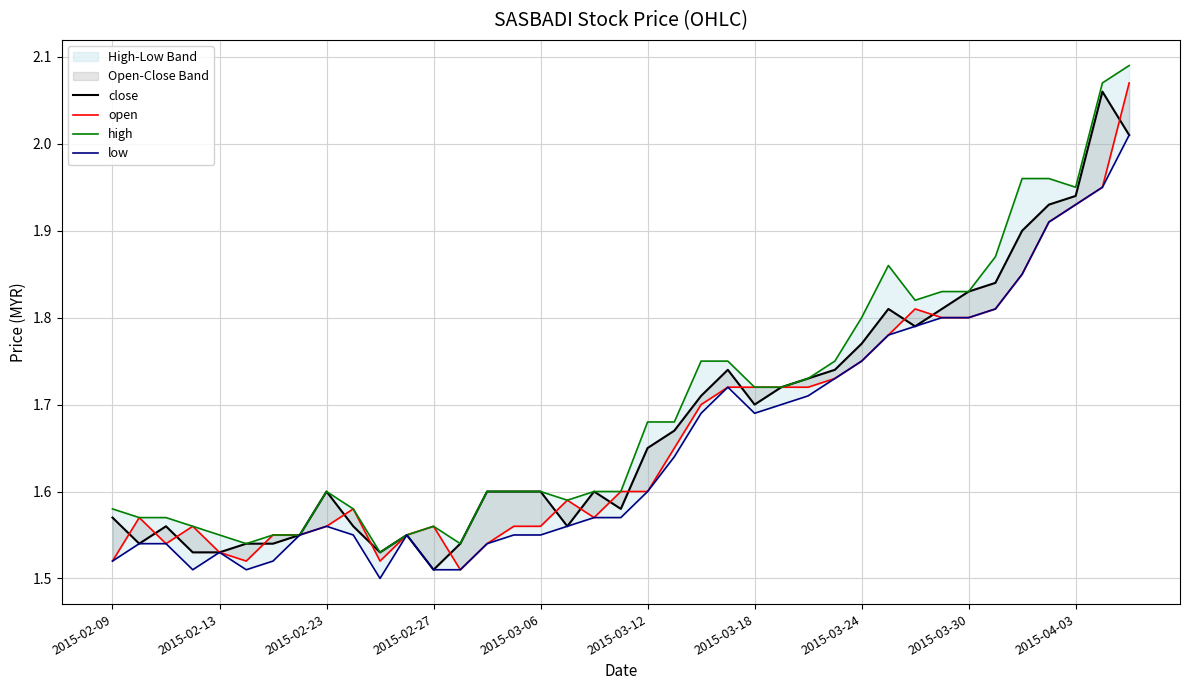

What is the approximate value of open at 30?

1.8